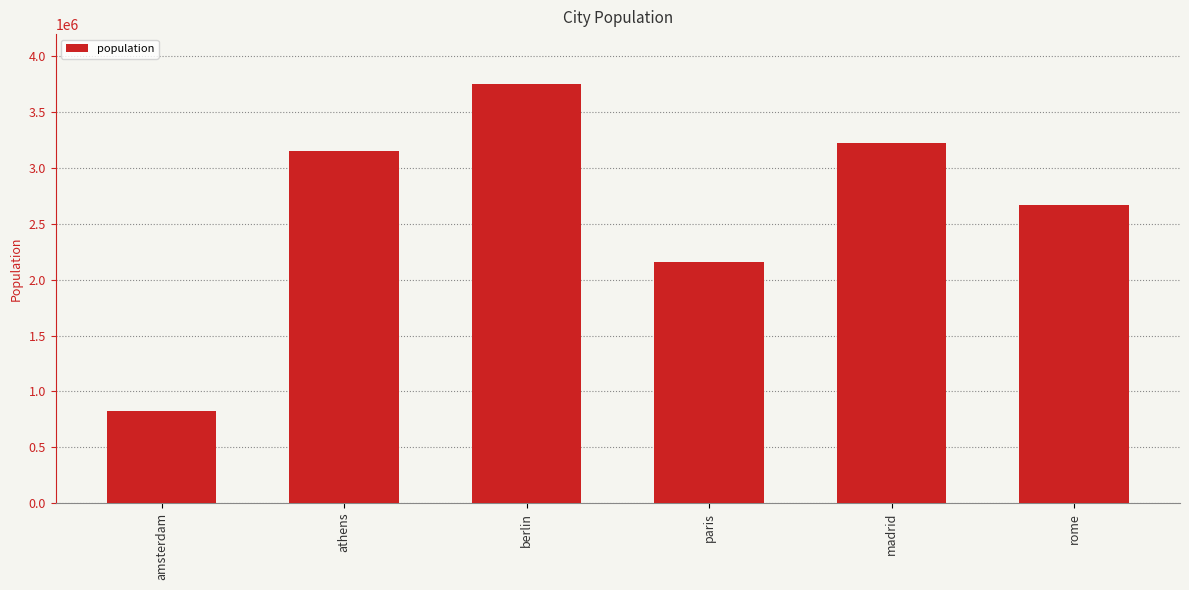

How many series are shown in this chart?

1